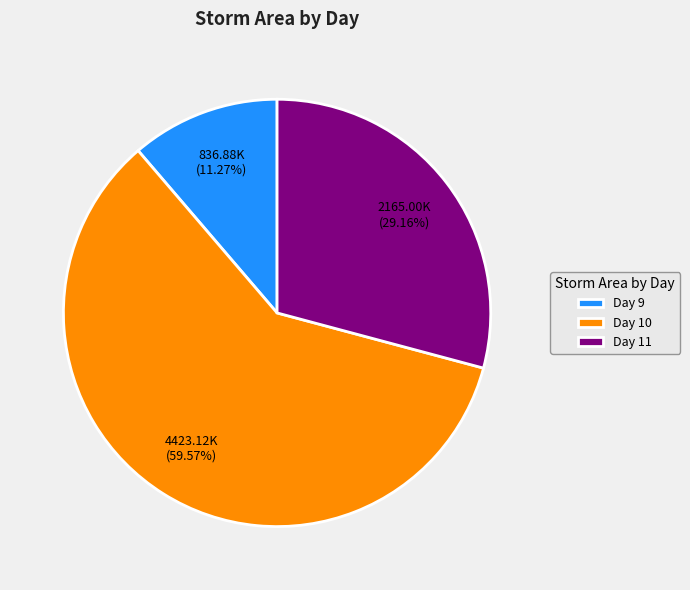

Does any single category account for the majority?

Yes